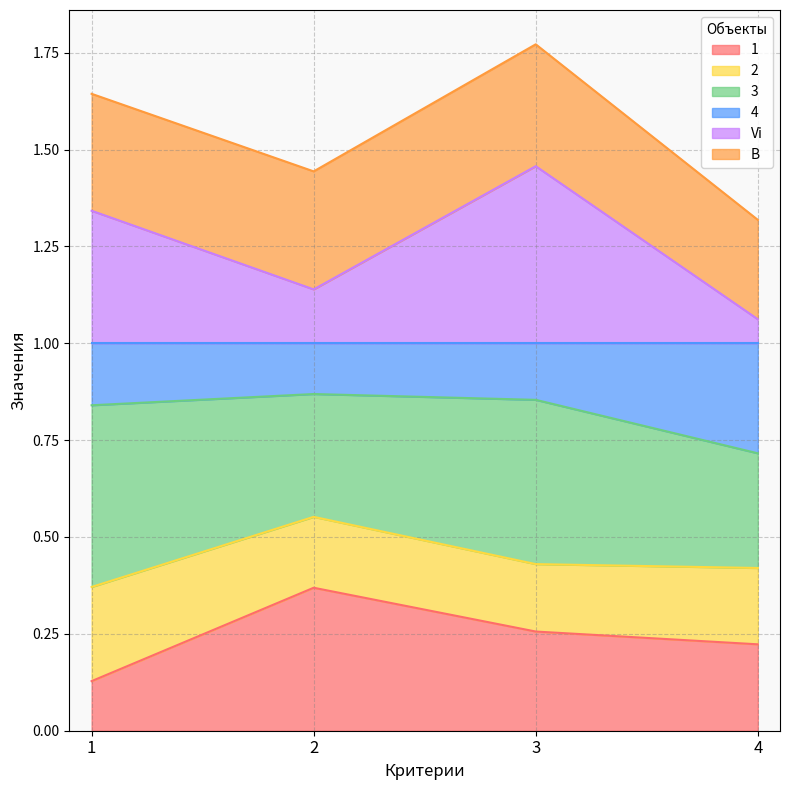

True or false: 4 and 1 intersect in this chart.

False